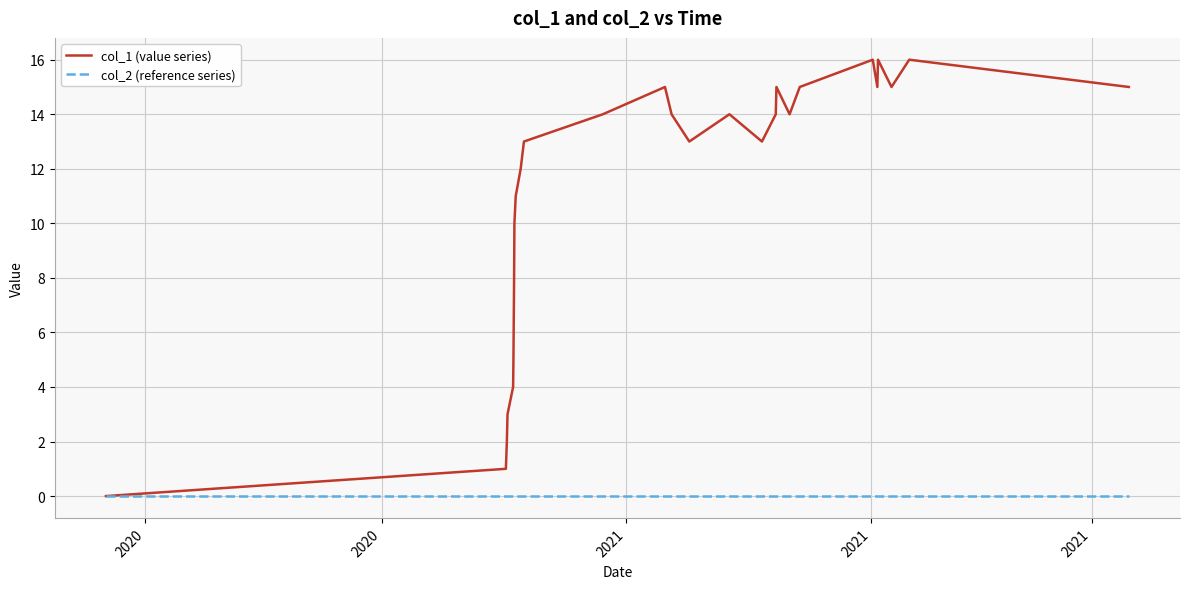

Rank the series by their average value, from lowest to highest.

col_2 (reference series), col_1 (value series)